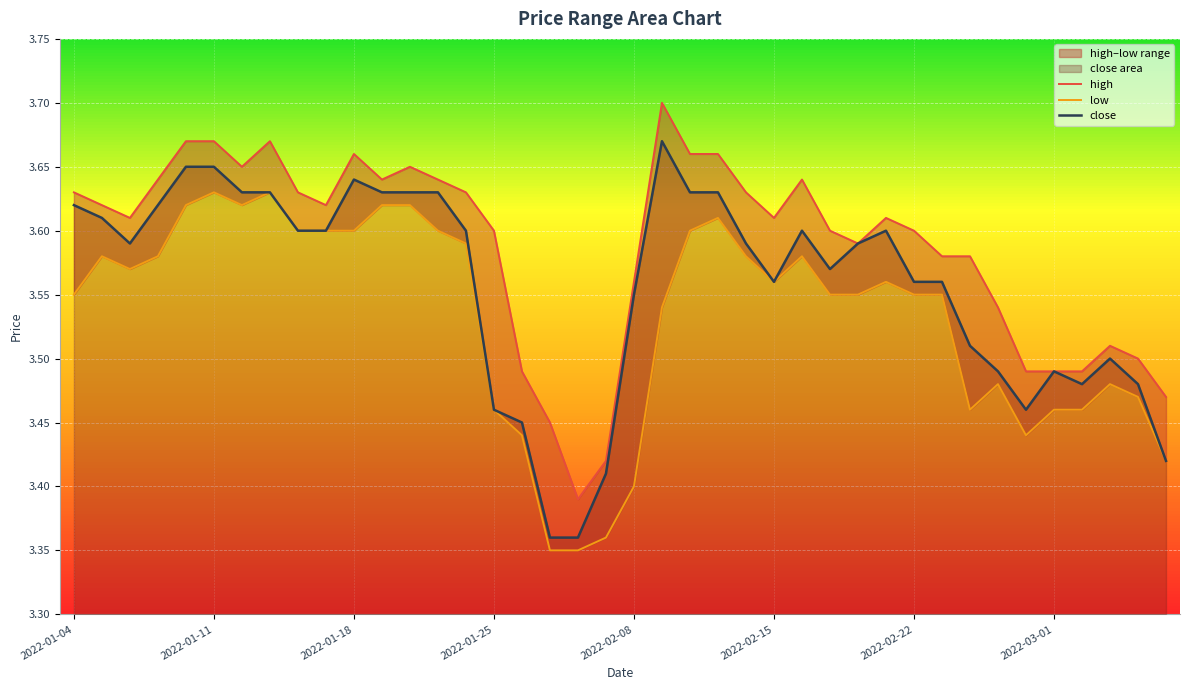

What is the difference between the high values at 34 and 24?

0.1